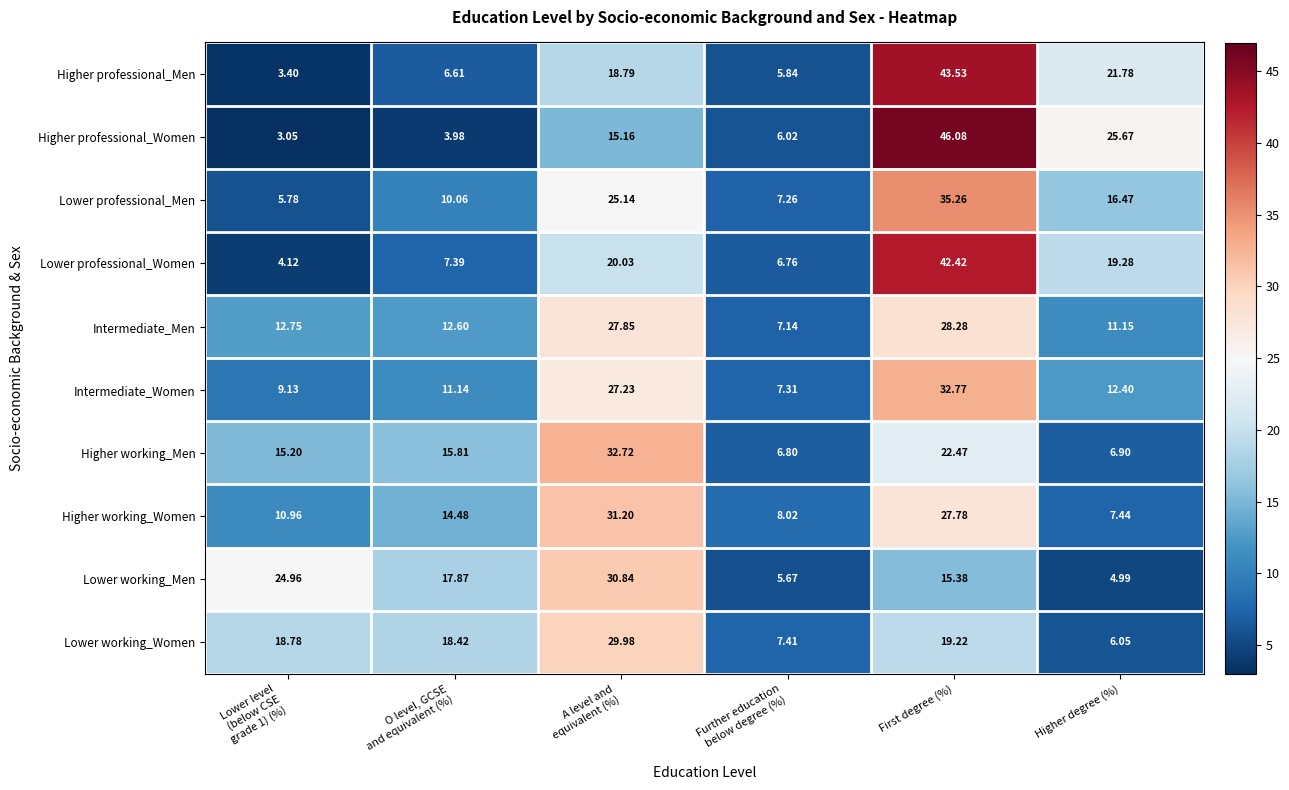

List the series in order of their peak value, lowest first.

Intermediate_Men, Lower working_Women, Lower working_Men, Higher working_Women, Higher working_Men, Intermediate_Women, Lower professional_Men, Lower professional_Women, Higher professional_Men, Higher professional_Women